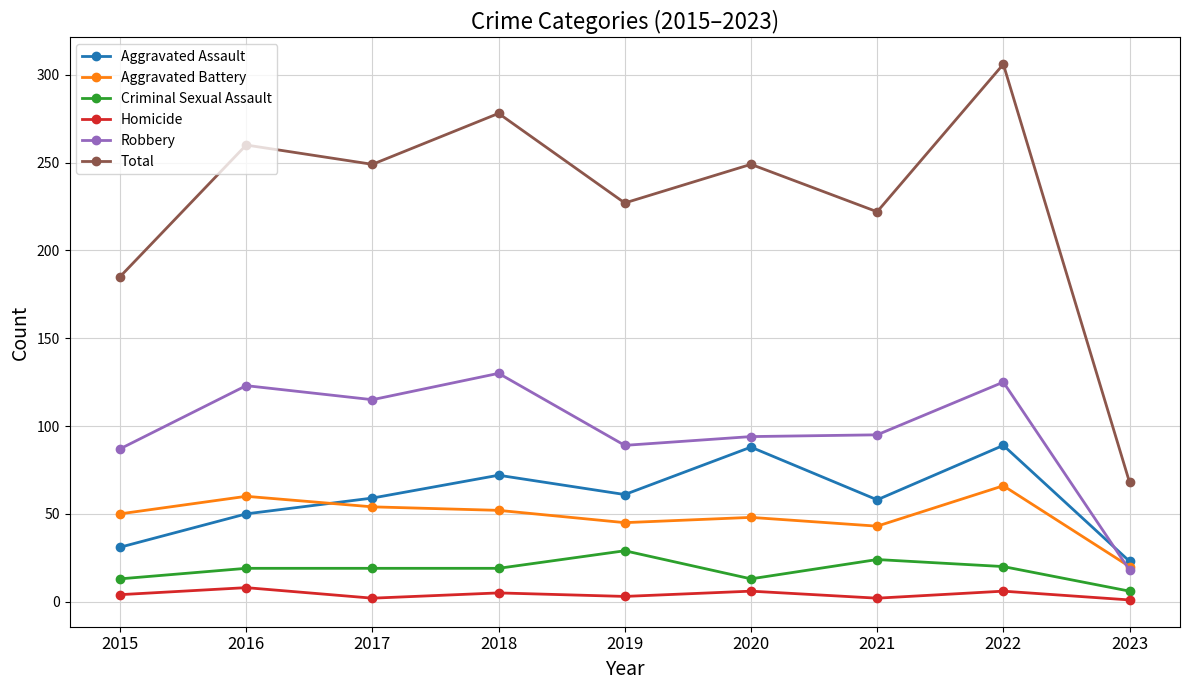

Is the value of Aggravated Assault at 2022 greater than the value of Criminal Sexual Assault at 2017?

Yes